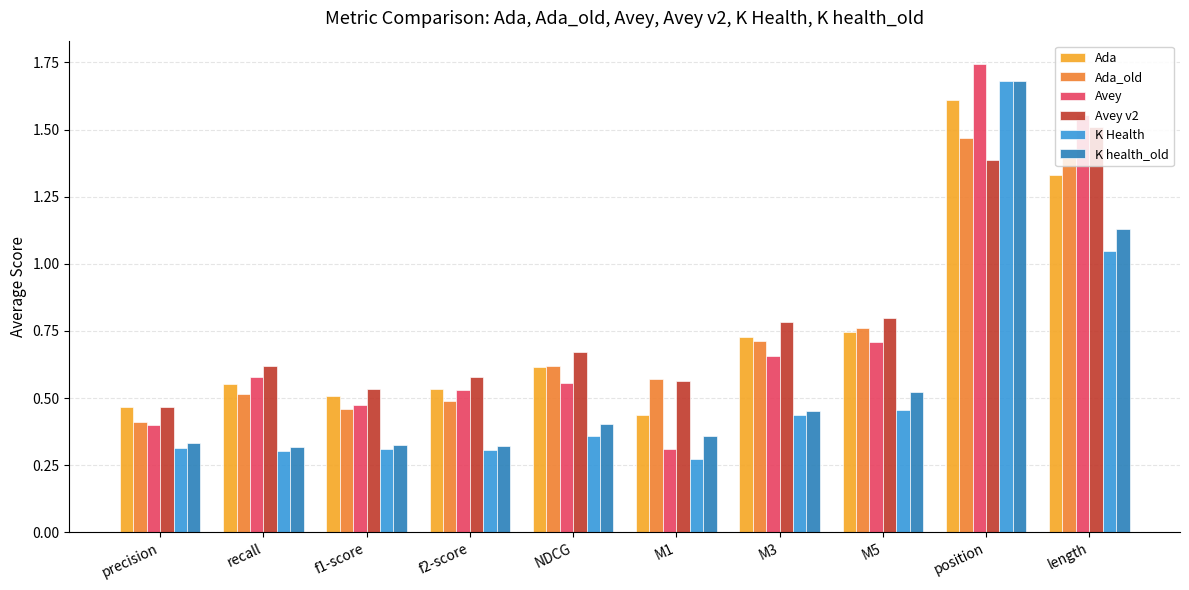

What are all the series names shown in the legend?

Ada, Ada_old, Avey, Avey v2, K Health, K health_old